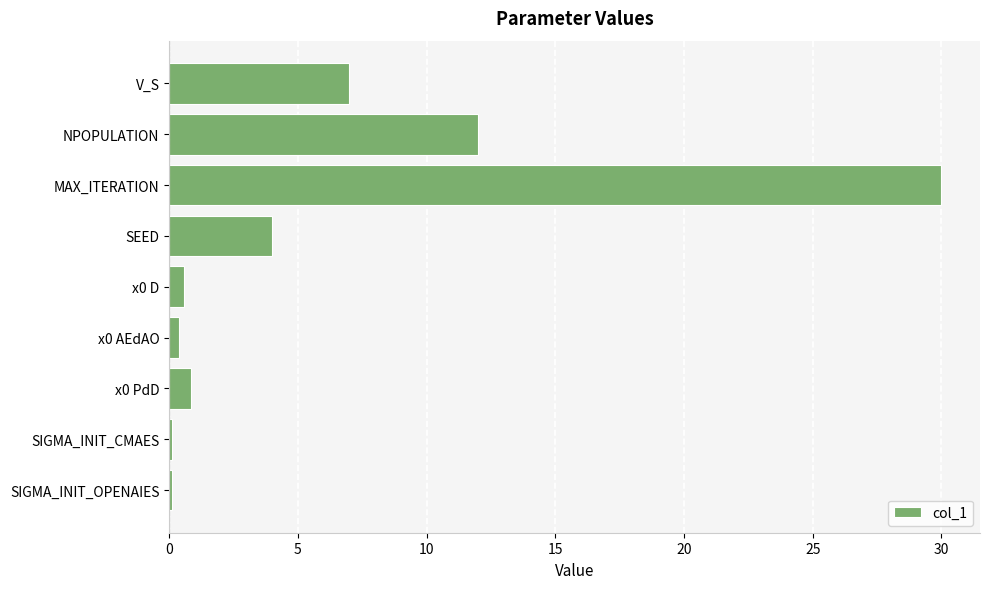

What is the label of the 4th bar from the top?

SEED